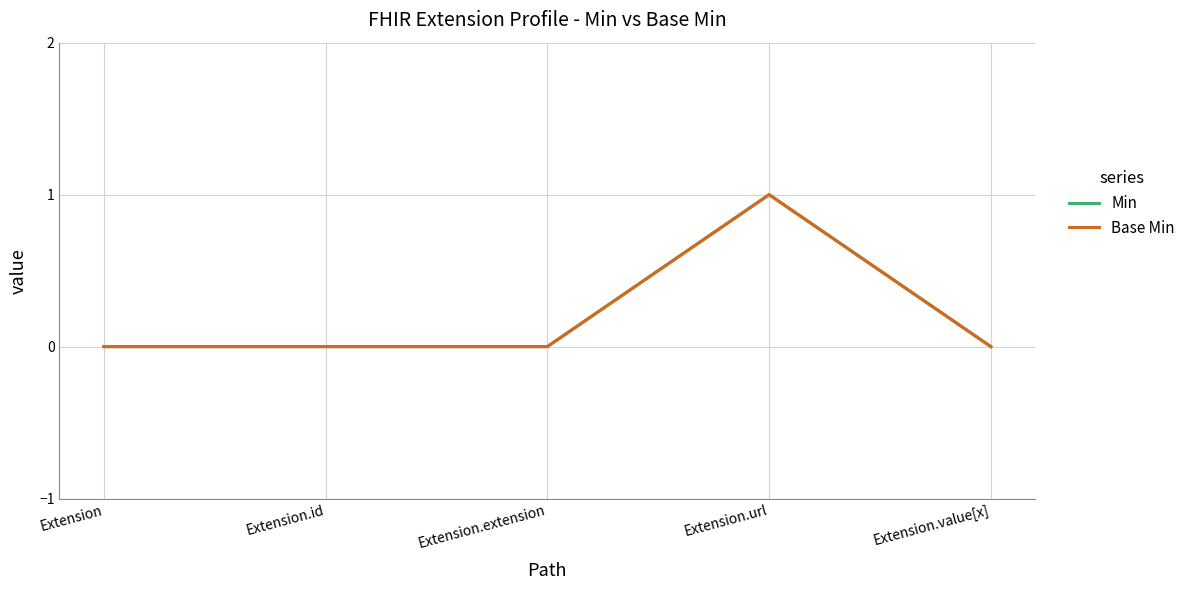

At Extension, list the series in order from largest to smallest.

Min, Base Min